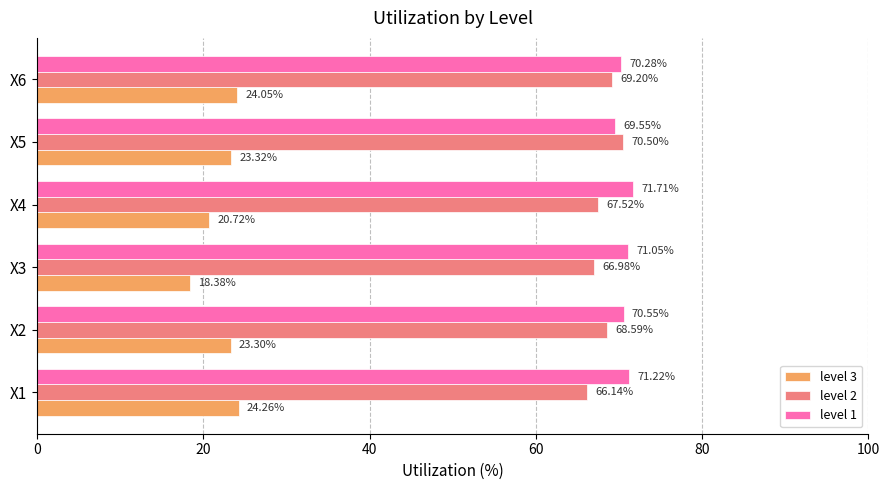

What is the spread (max minus min) of values at X2?

47.2